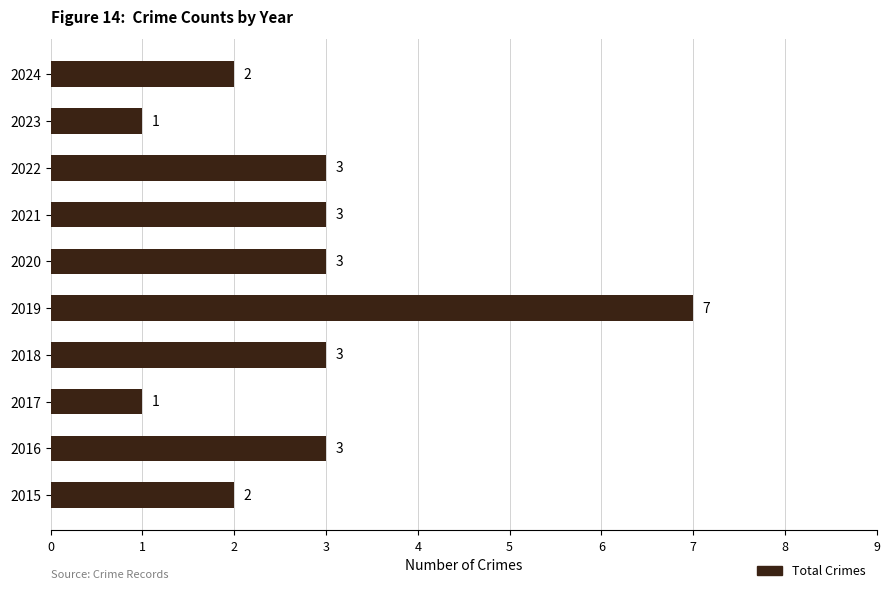

At which category does the chart reach its peak across all series?

2019